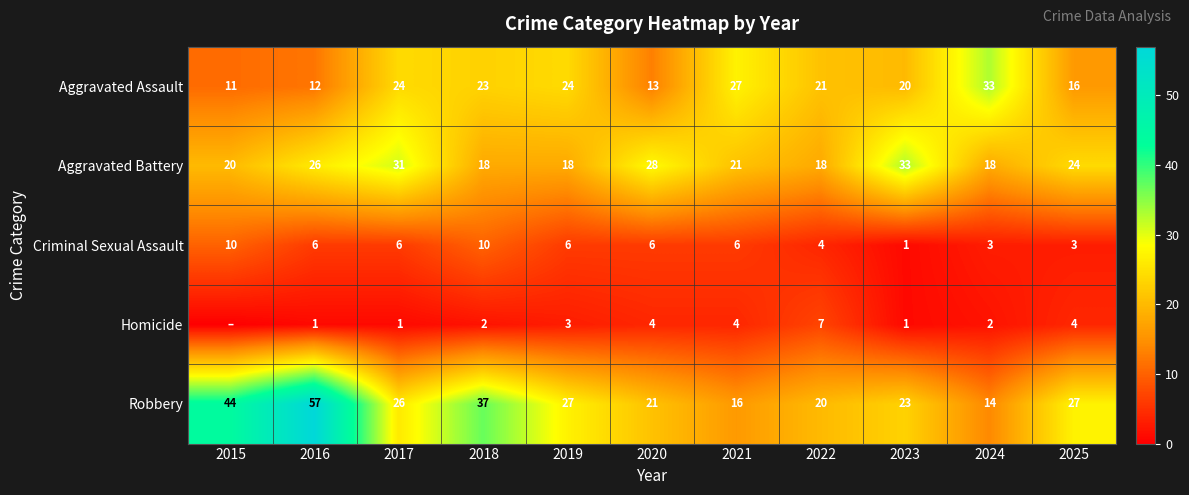

At 2021, list the series in order from largest to smallest.

Aggravated Assault, Aggravated Battery, Robbery, Criminal Sexual Assault, Homicide